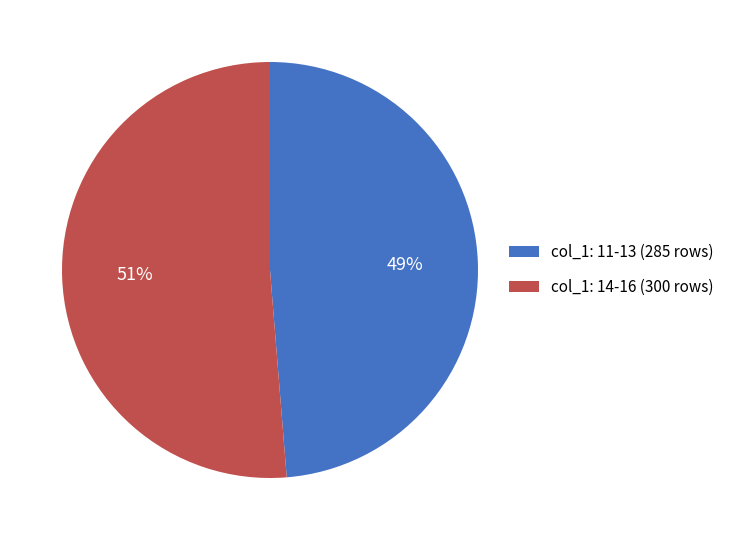

Rank the categories by value from highest to lowest.

col_1: 14-16 (300 rows), col_1: 11-13 (285 rows)